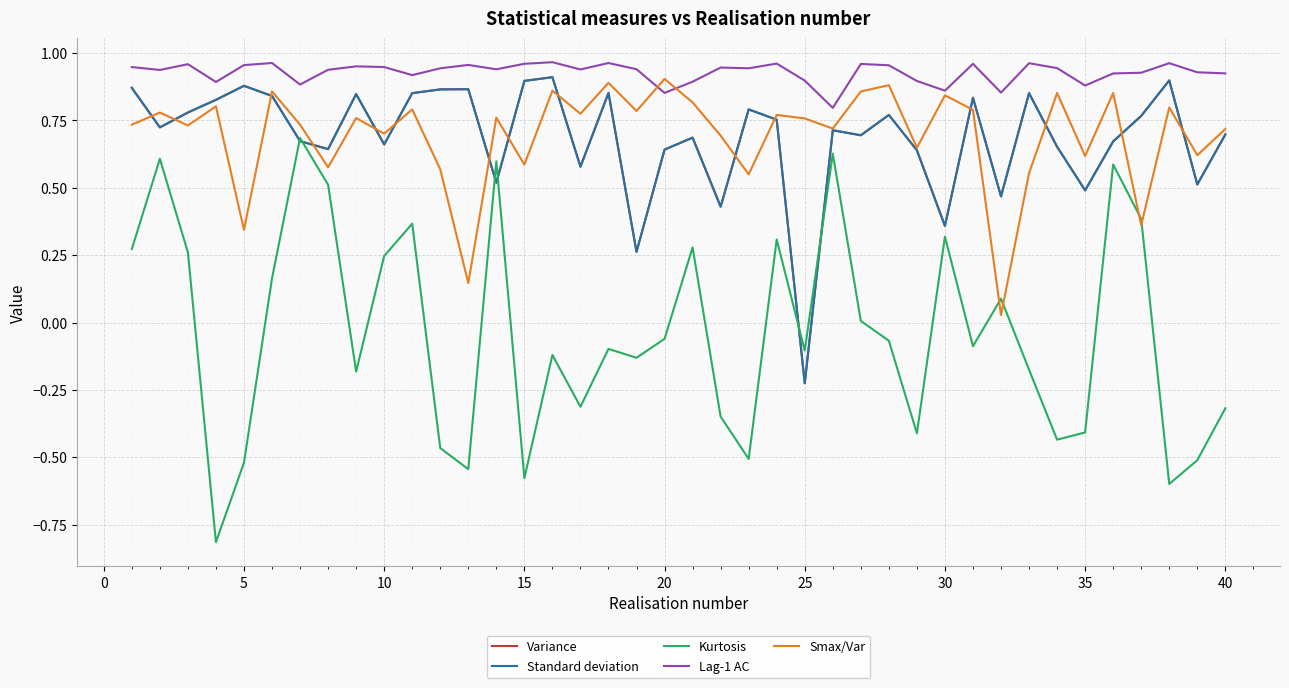

In Lag-1 AC, how many points are lower than both neighbors (excluding endpoints)?

12